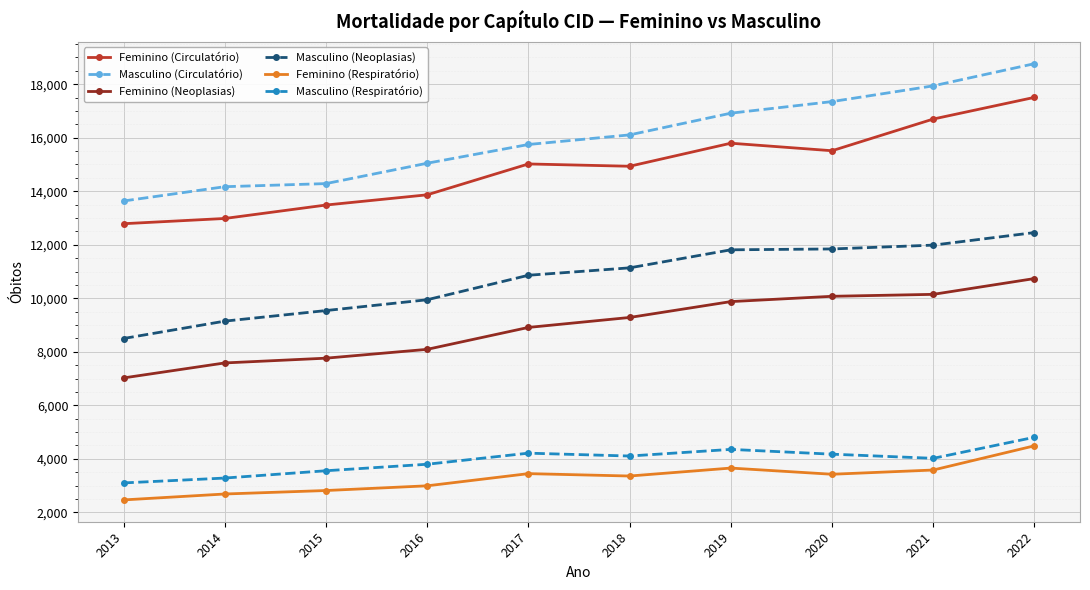

Does the chart have visible grid lines?

Yes